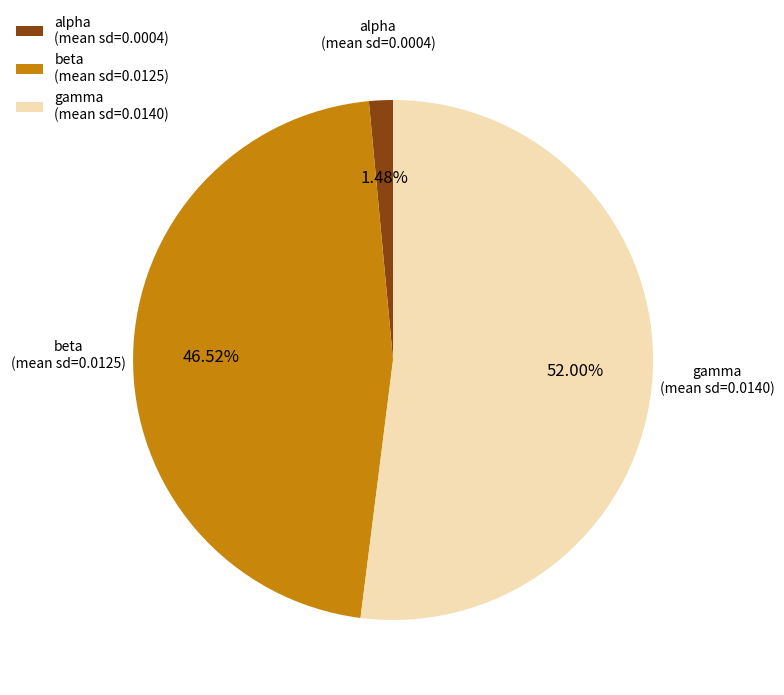

To the nearest percent, what is the average slice percentage?

33%